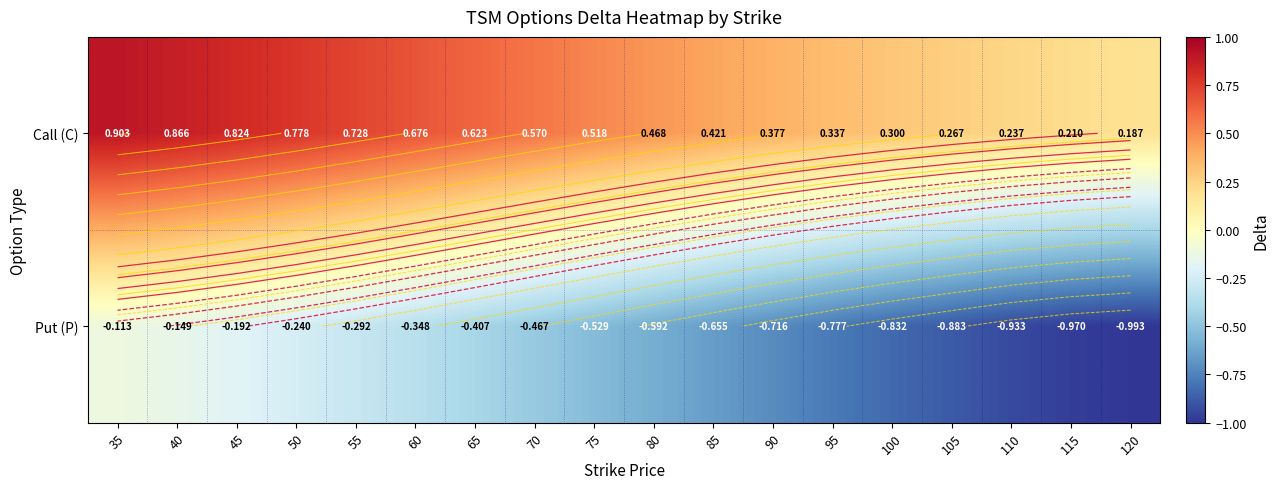

The Call (C) series shows 0.7 at 55. True or false?

True